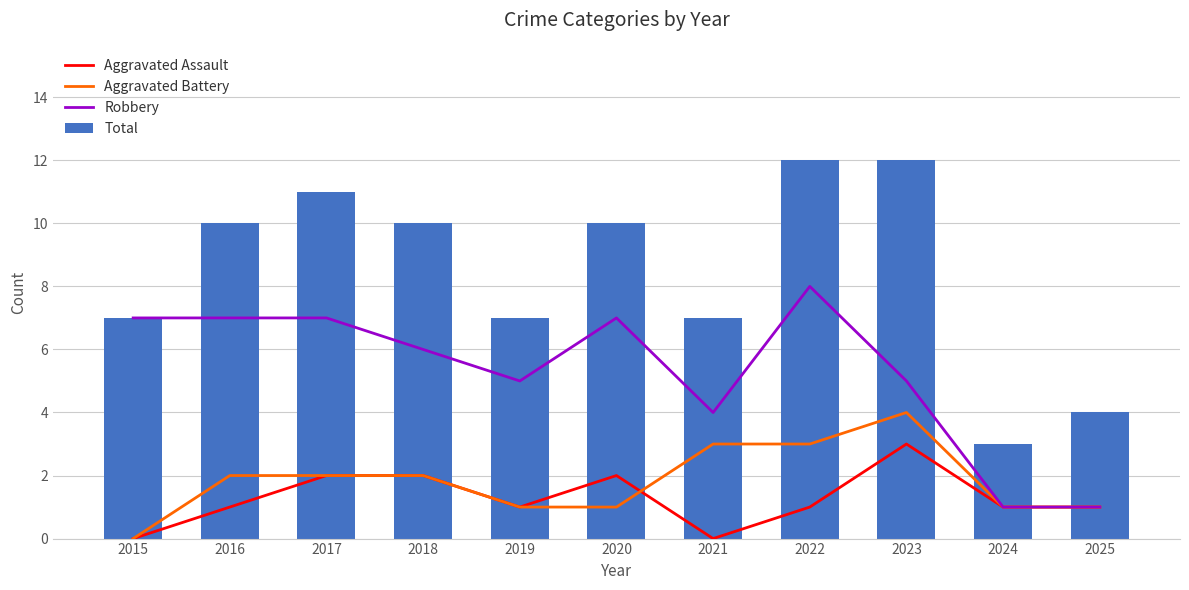

Reading left to right, what are all the values shown in this chart?

Aggravated Assault: 2015=0	2016=1	2017=2	2018=2	2019=1	2020=2	2021=0	2022=1	2023=3	2024=1	2025=1
Aggravated Battery: 2015=0	2016=2	2017=2	2018=2	2019=1	2020=1	2021=3	2022=3	2023=4	2024=1	2025=1
Robbery: 2015=7	2016=7	2017=7	2018=6	2019=5	2020=7	2021=4	2022=8	2023=5	2024=1	2025=1
Total: 2015=7	2016=10	2017=11	2018=10	2019=7	2020=10	2021=7	2022=12	2023=12	2024=3	2025=4